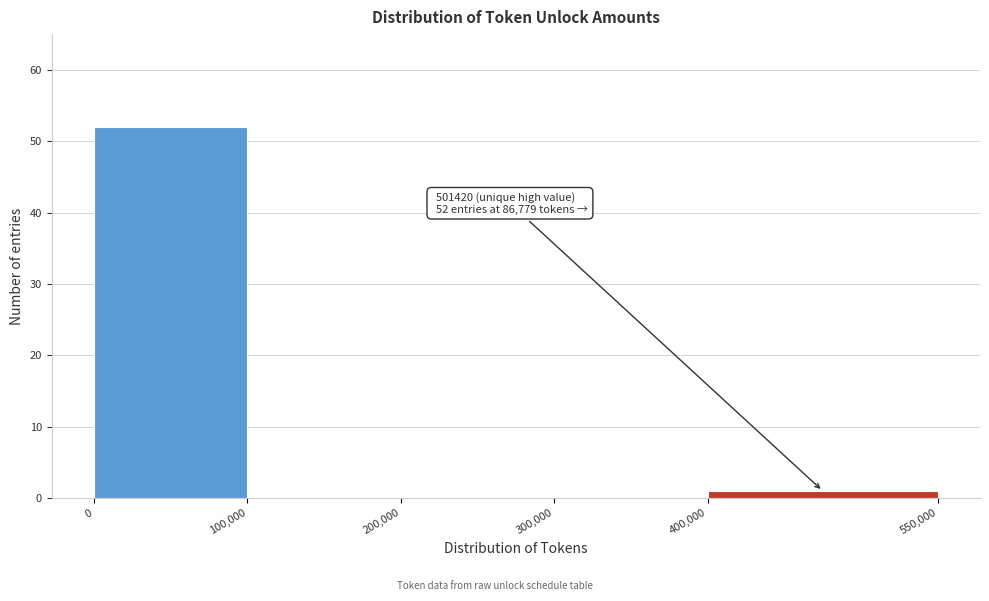

Which range on the x-axis has the tallest bar?

0 to 100,000